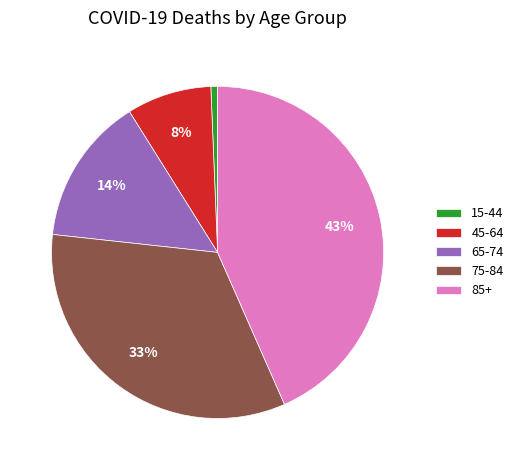

Is 75-84 the majority of the pie?

No